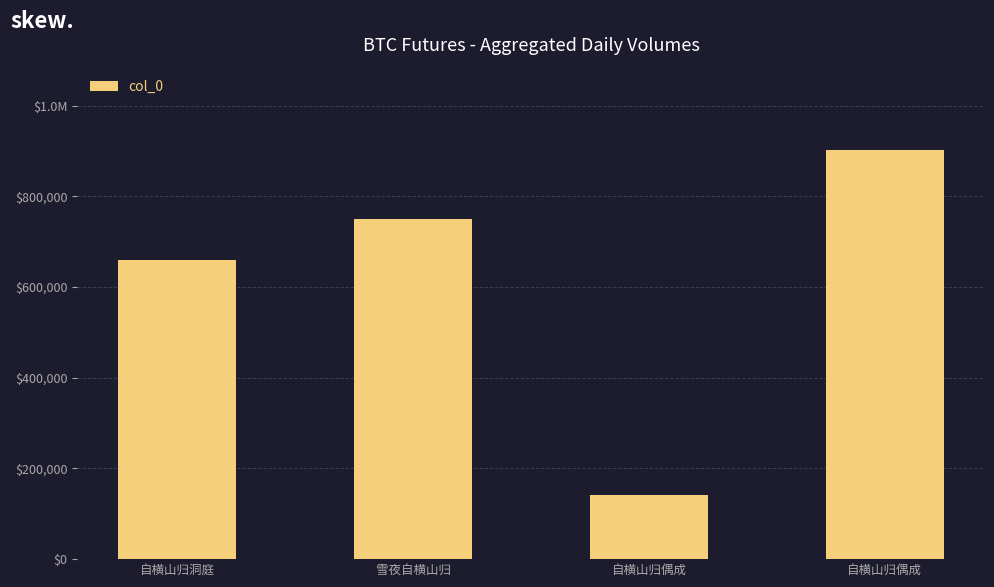

Is it true that the value at 雪夜自横山归 is 987913?

False